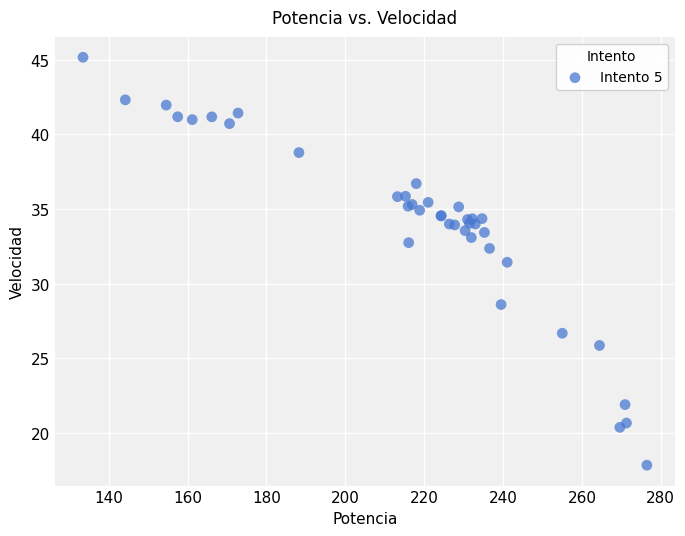

What Y value in the scatter plot is closest to 31?

31.4